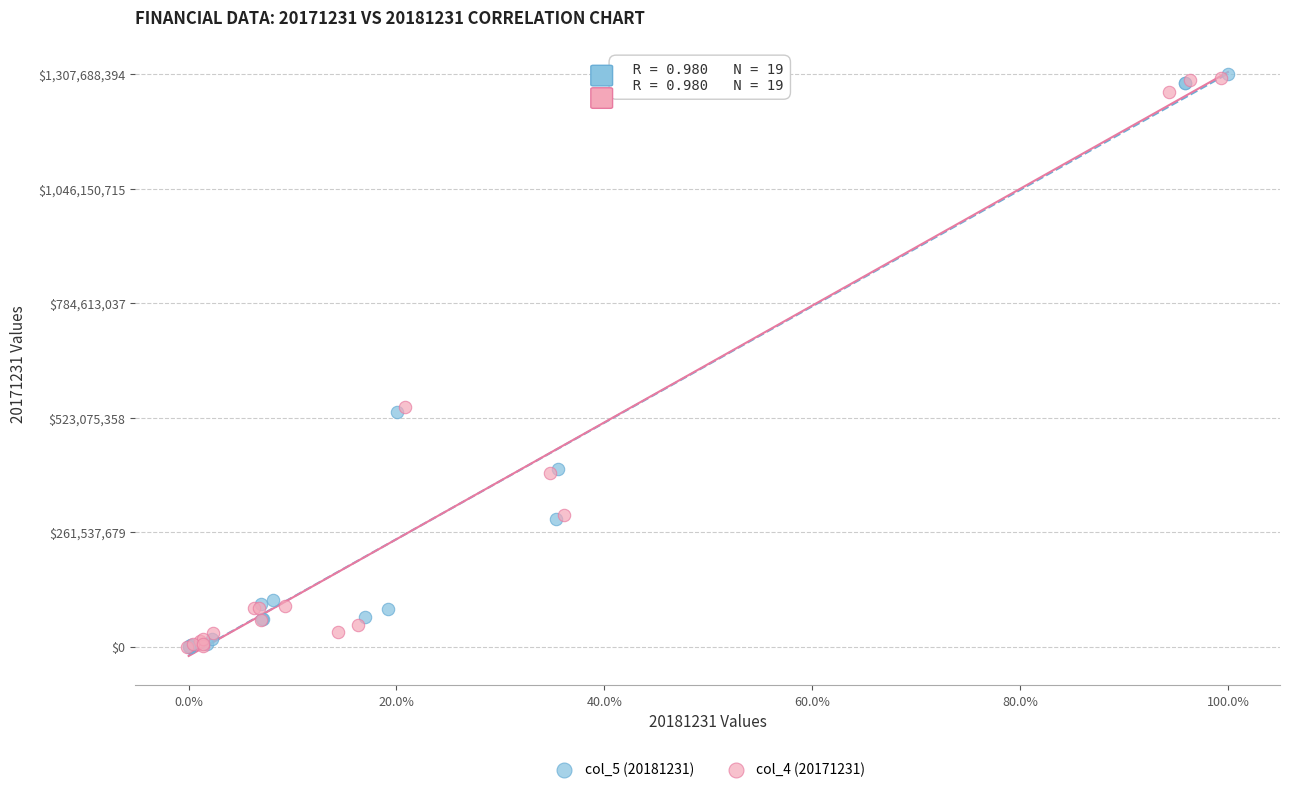

What are all the series names shown in the legend?

col_5 (20181231), col_4 (20171231)